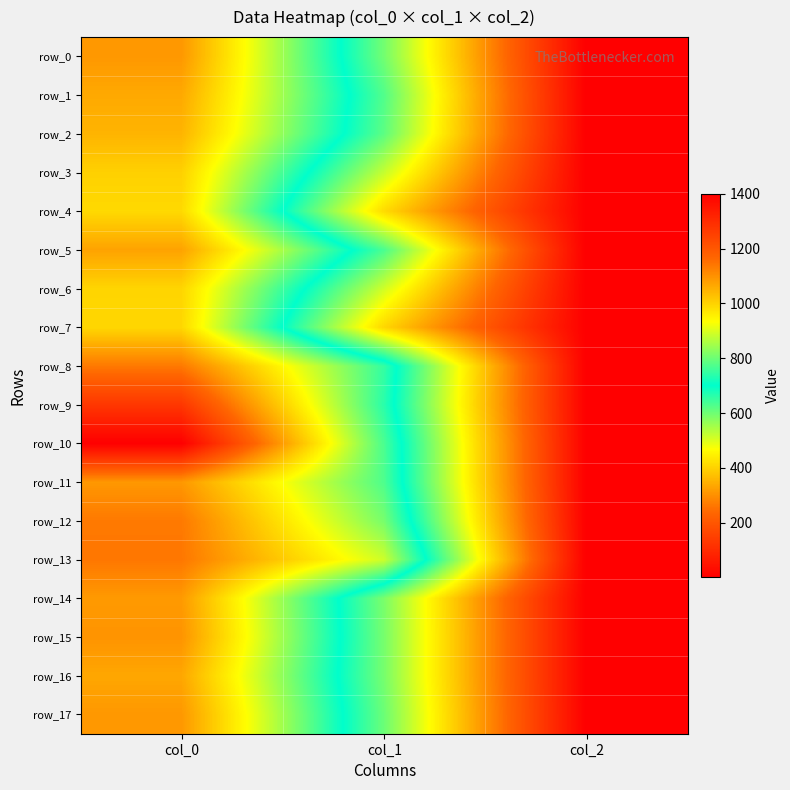

What is the highest value of the row_8 series?

1136.7